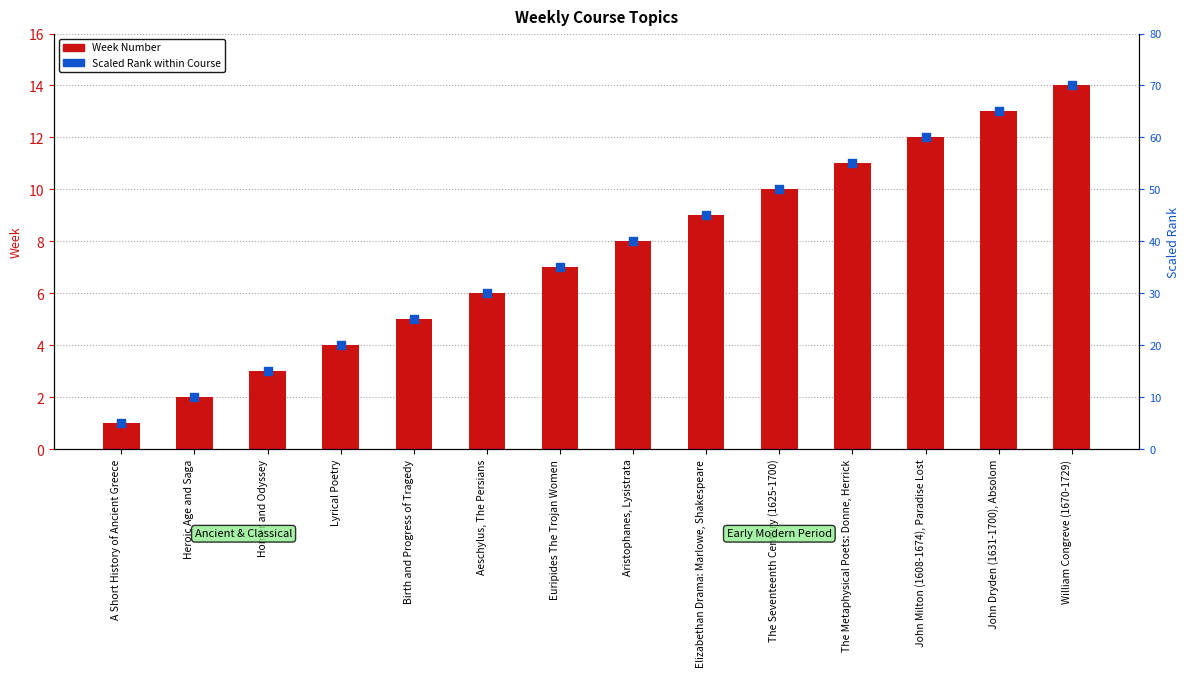

Is the value of Scaled Rank at John Milton (1608-1674), Paradise Lost greater than the value of Week Number at Lyrical Poetry?

Yes